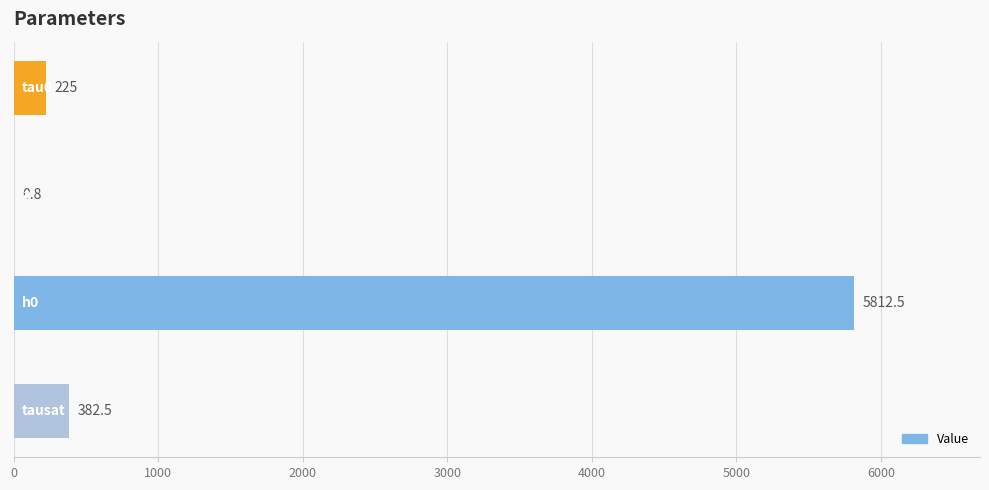

What is the maximum value shown in the chart?

5812.5